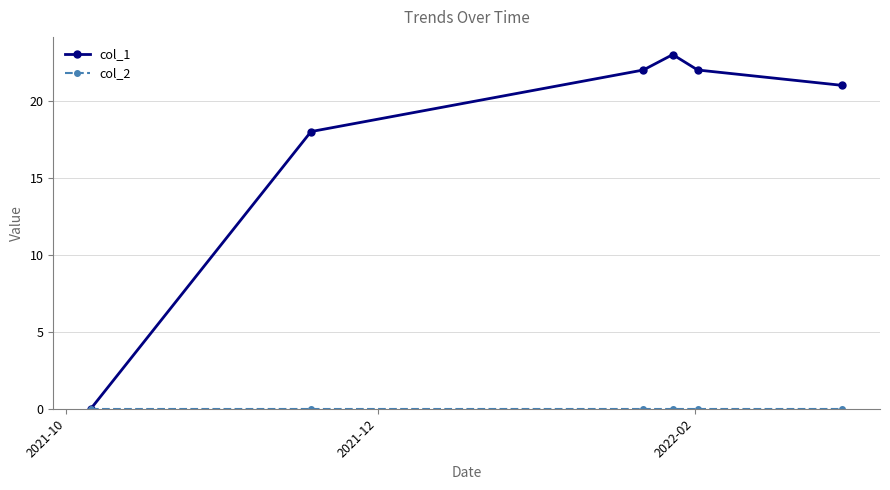

Which series has the largest total across all categories?

col_1